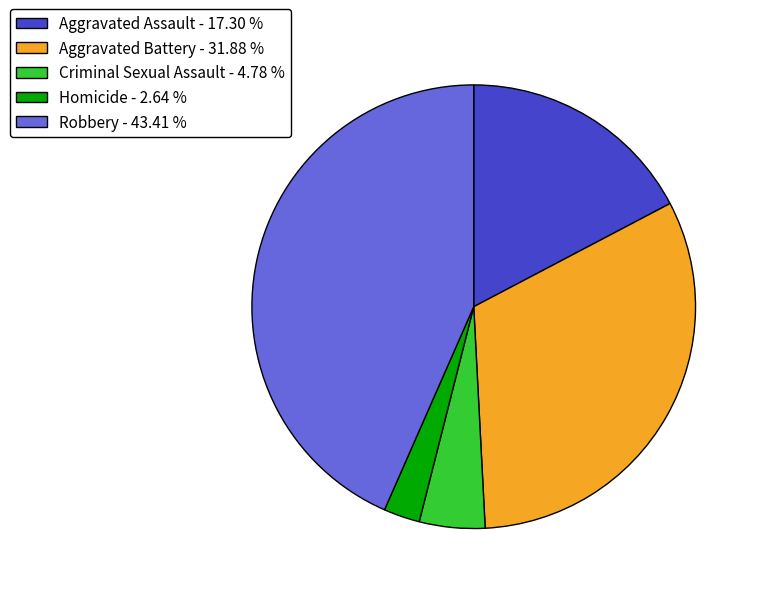

Does any single category account for the majority?

No